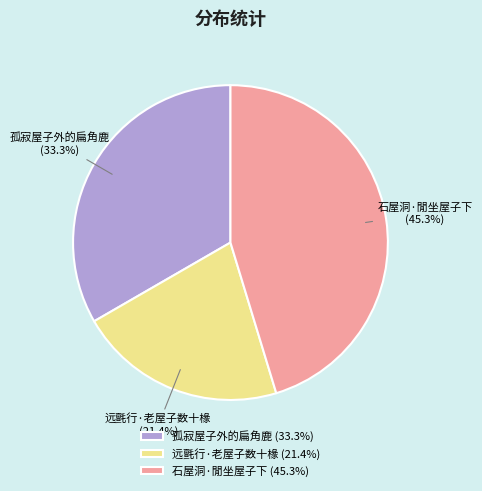

What is the ratio of the value at 孤寂屋子外的扁角鹿 to the value at 石屋洞·閒坐屋子下?

0.7